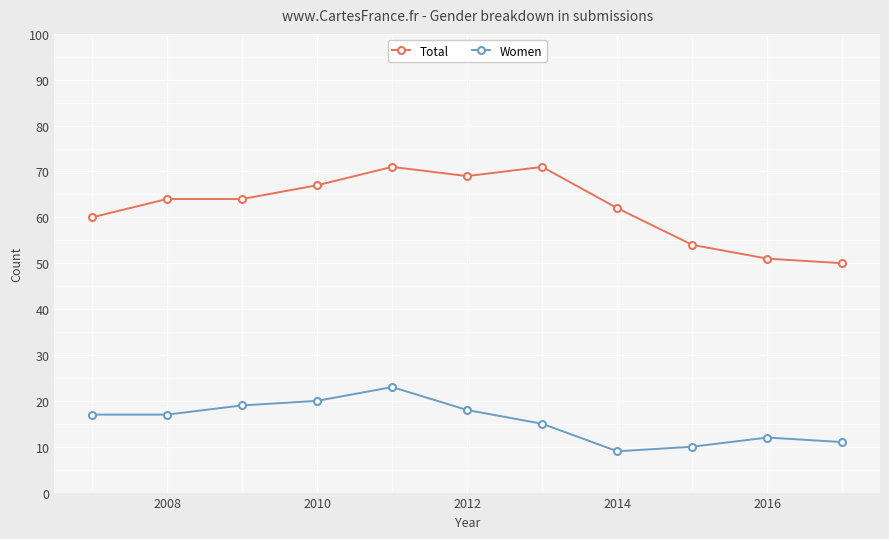

True or false: Total and Women cross at least once.

False